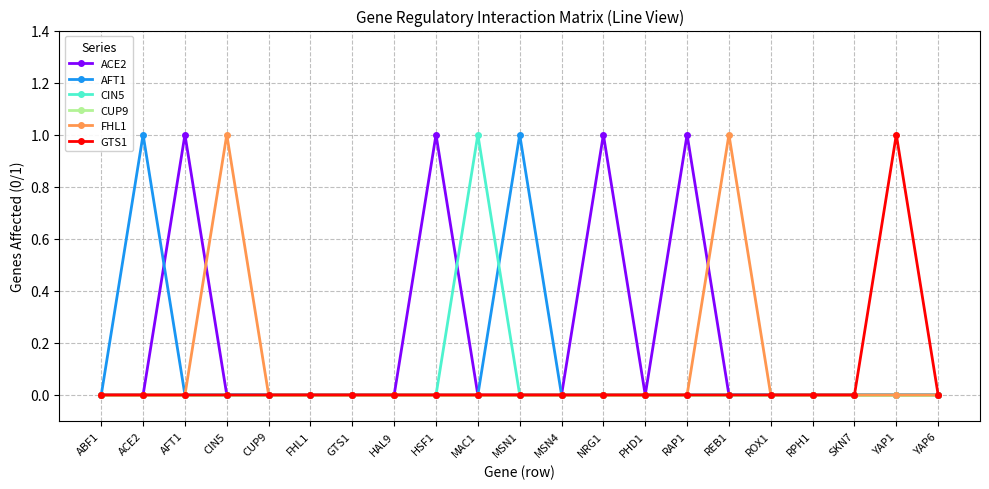

The GTS1 series shows 1 at YAP1. True or false?

True